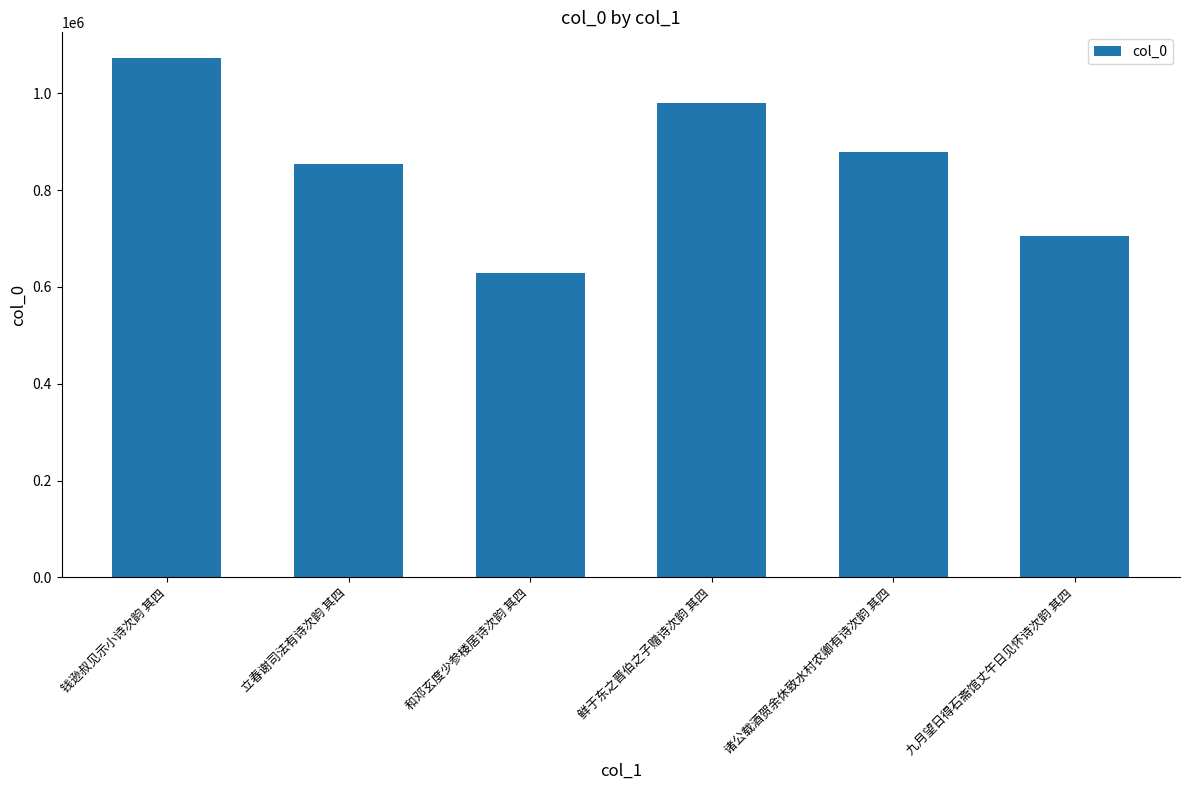

Rank the categories by value from highest to lowest.

钱逊叔见示小诗次韵 其四, 鲜于东之晋伯之子赠诗次韵 其四, 诸公载酒贺余休致水村农卿有诗次韵 其四, 立春谢司法有诗次韵 其四, 九月望日得石斋馆丈午日见怀诗次韵 其四, 和邓玄度少参楼居诗次韵 其四